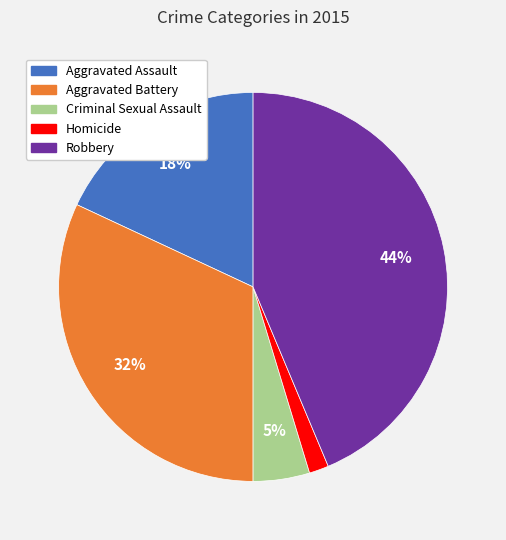

Do Criminal Sexual Assault and Aggravated Assault together represent more than half of the pie?

No